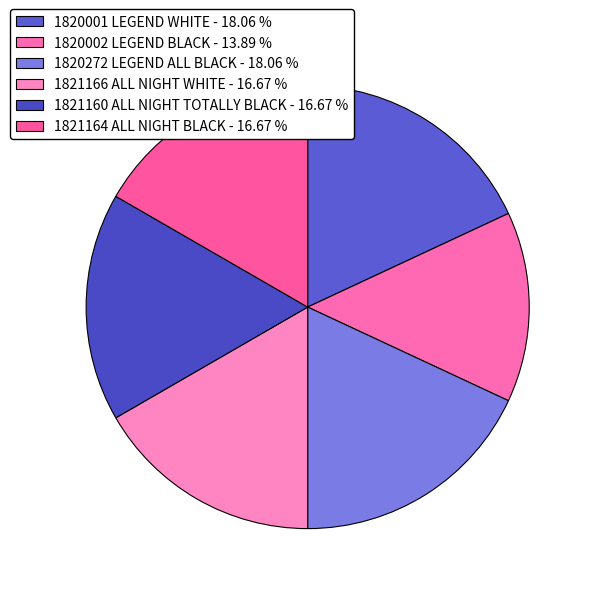

What percentage is the 1821164 ALL NIGHT BLACK slice, to the nearest percent?

17%